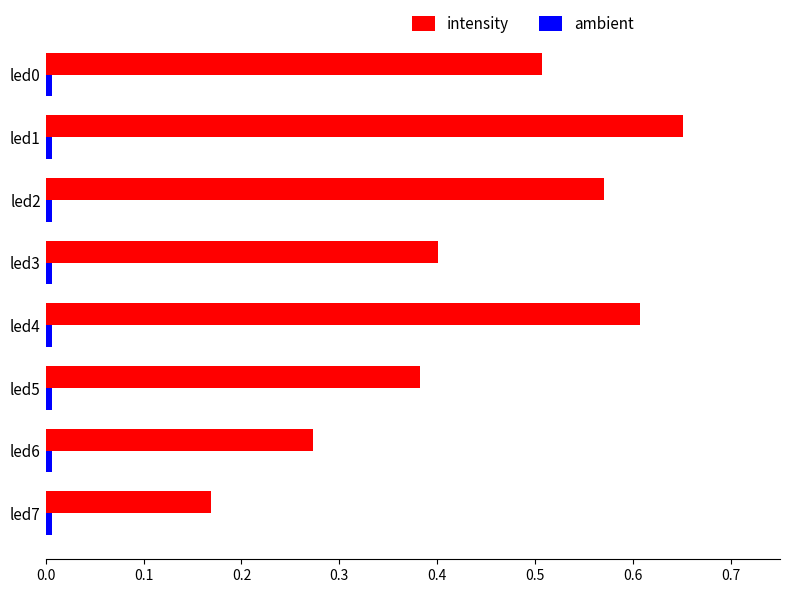

Which series has the widest spread of values?

intensity